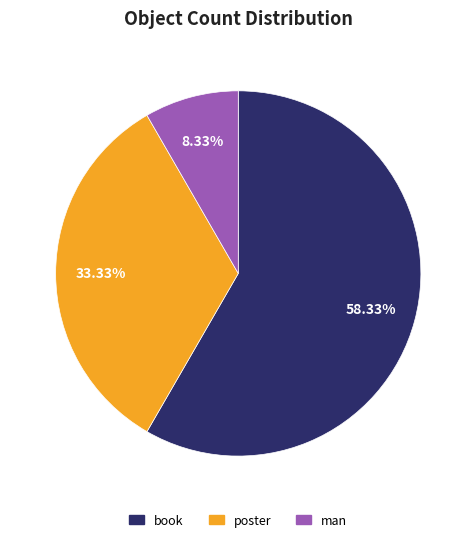

To the nearest percent, what is the difference between the largest and smallest slice percentages?

50%